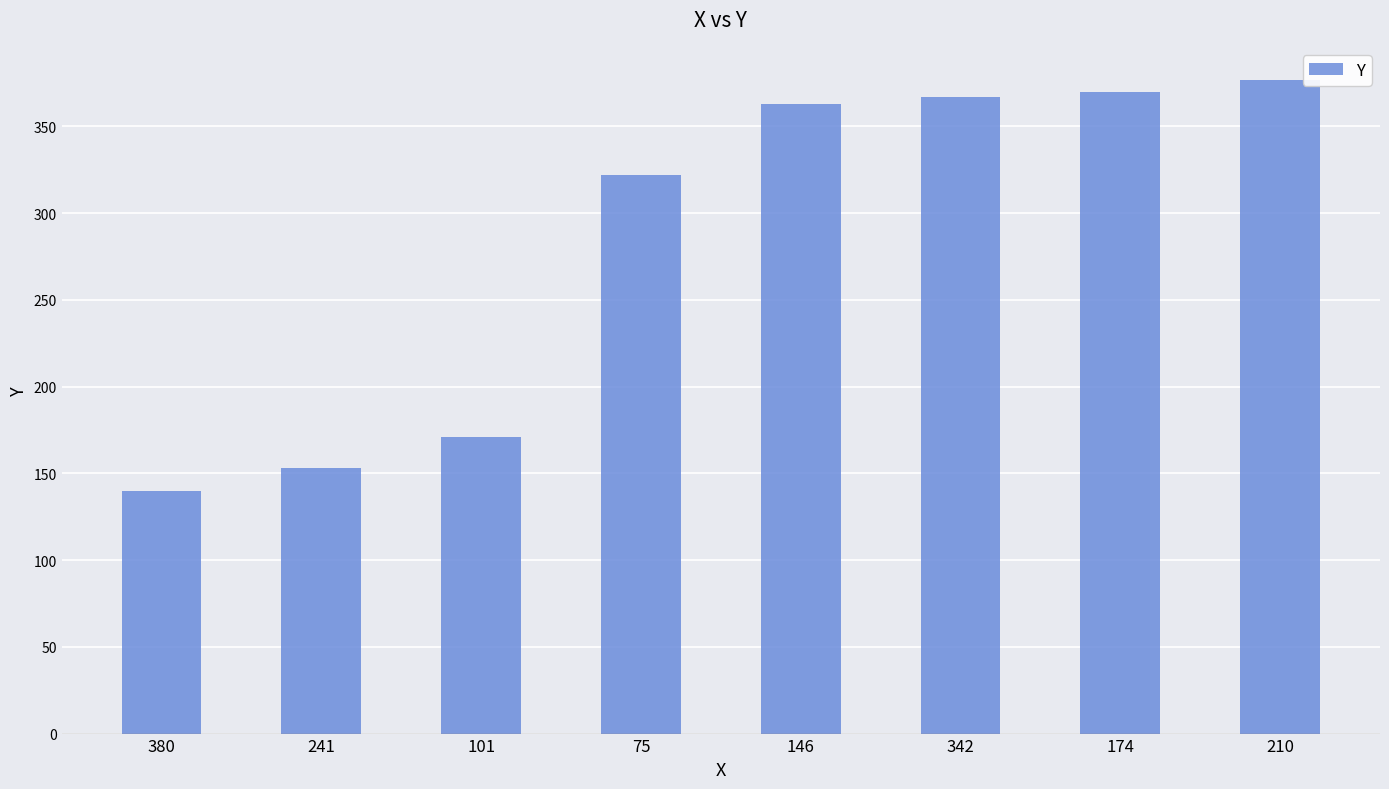

What position from the right is 241?

7